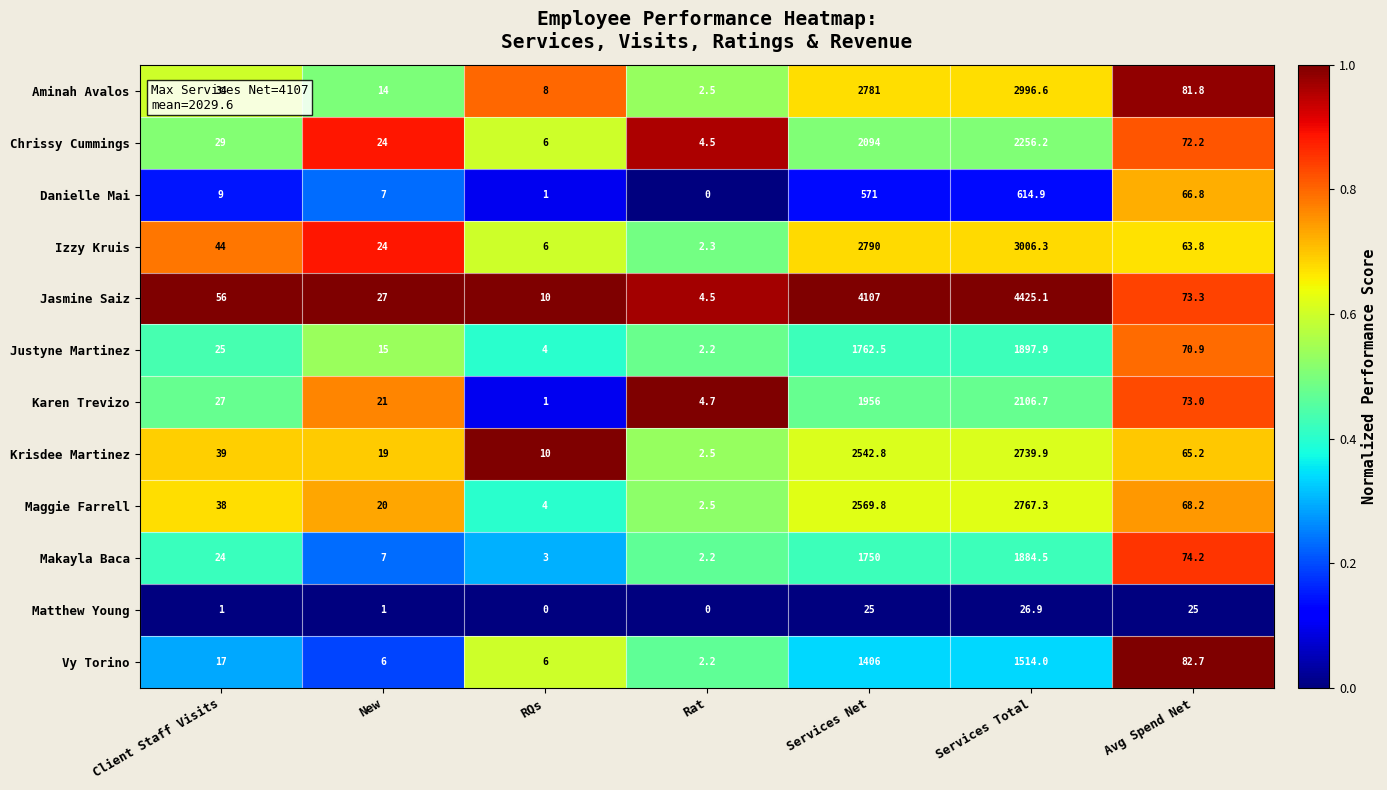

What is the difference between the Matthew Young values at Client Staff Visits and Rat?

1.0